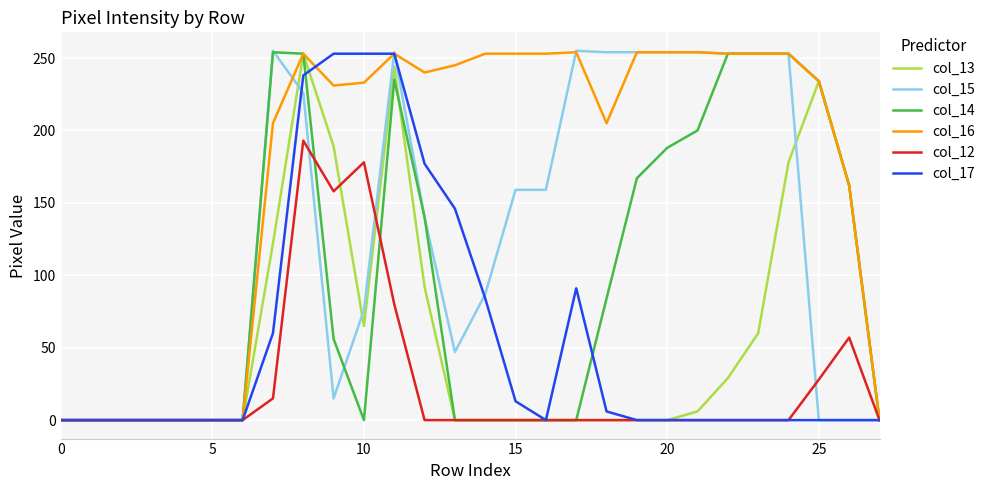

Count the number of categories in the chart.

28